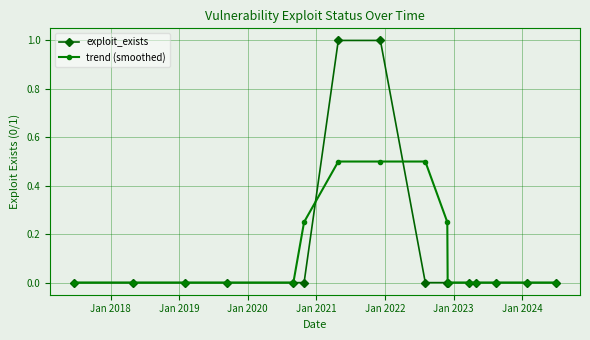

How many distinct data groups are displayed?

2